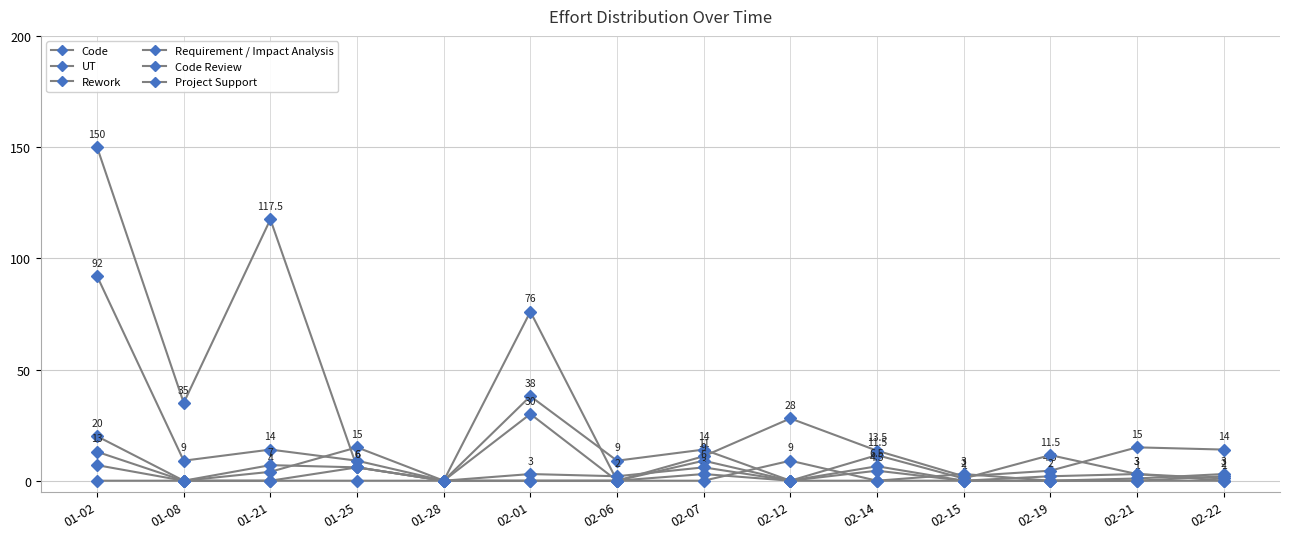

List the labels in order of UT value, smallest first.

01-28, 02-12, 02-22, 02-15, 02-21, 01-08, 01-25, 02-06, 02-14, 02-19, 01-21, 02-07, 02-01, 01-02